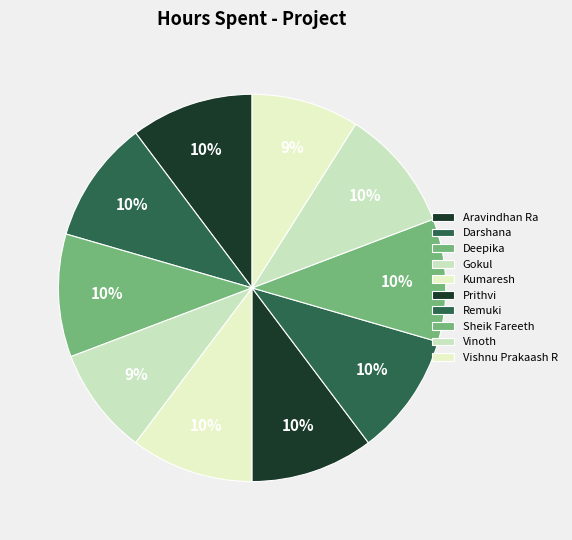

To the nearest percent, what percentage of the pie is Prithvi?

10%